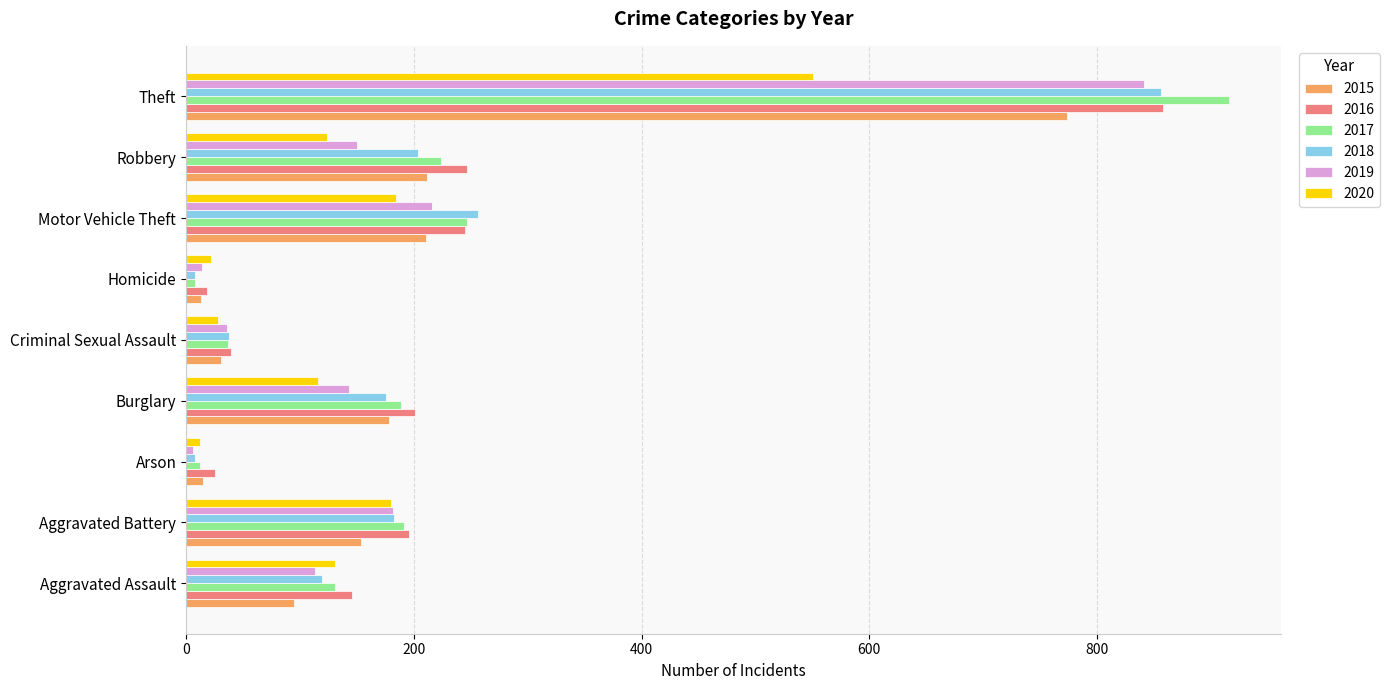

What is the difference between the highest and lowest values at Arson?

19